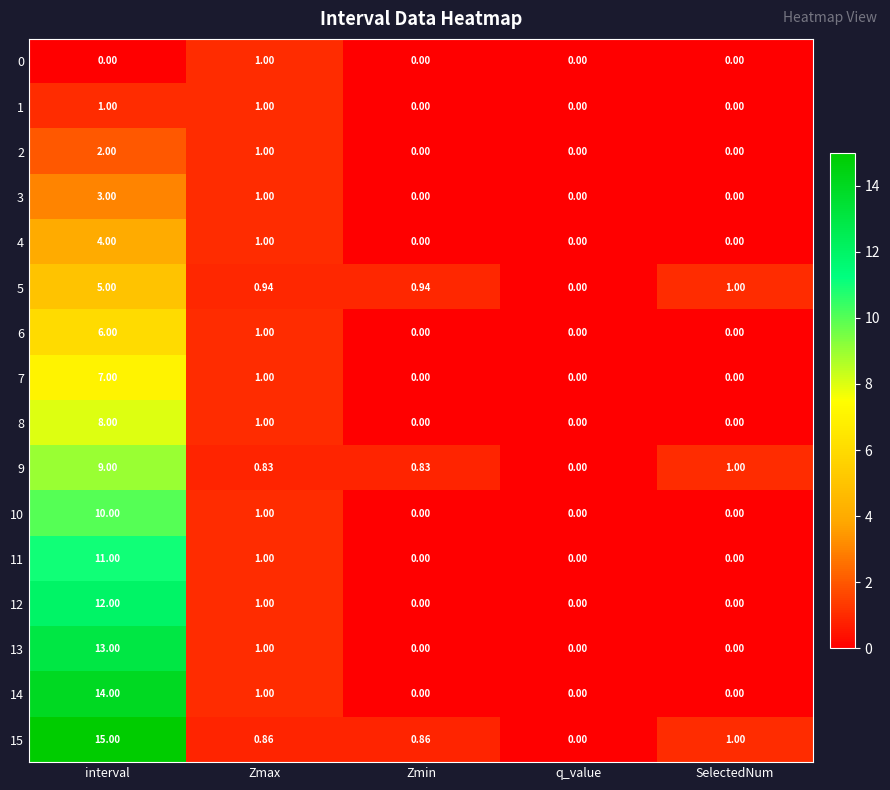

At which label does 0 reach its peak?

Zmax